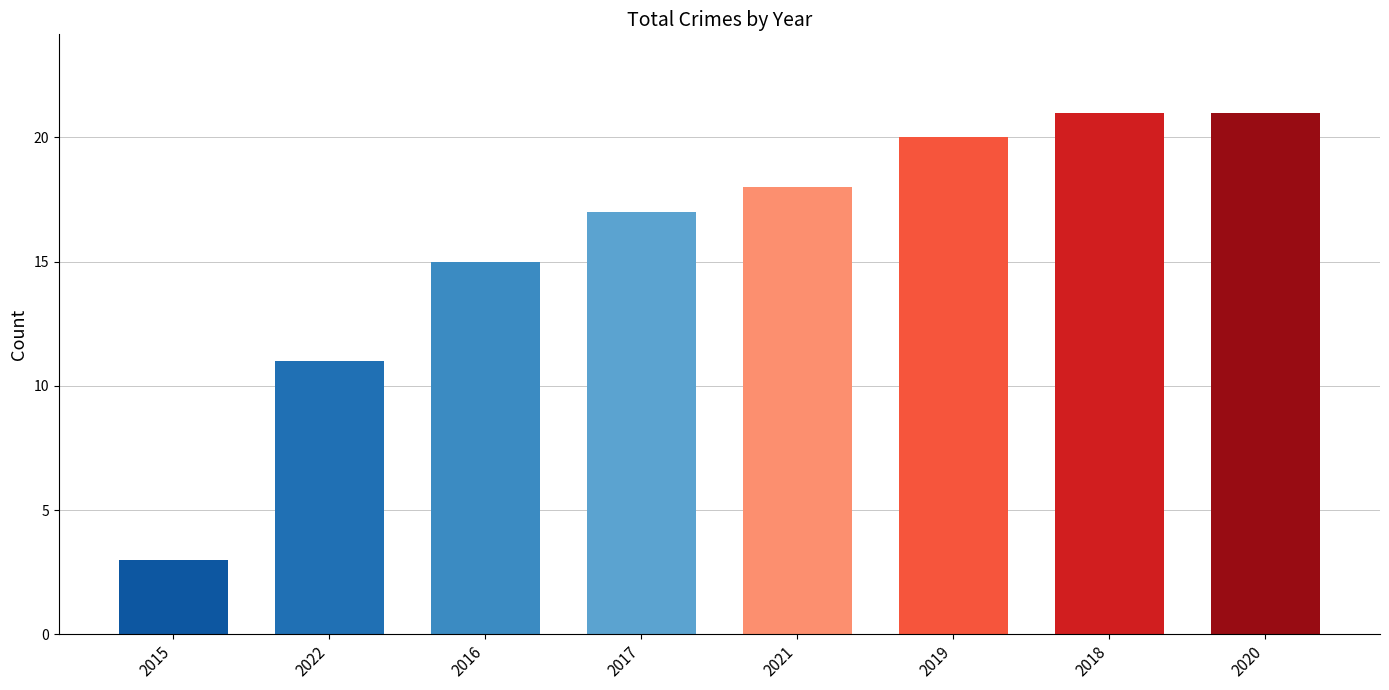

At which label is the value closest to 12?

2022